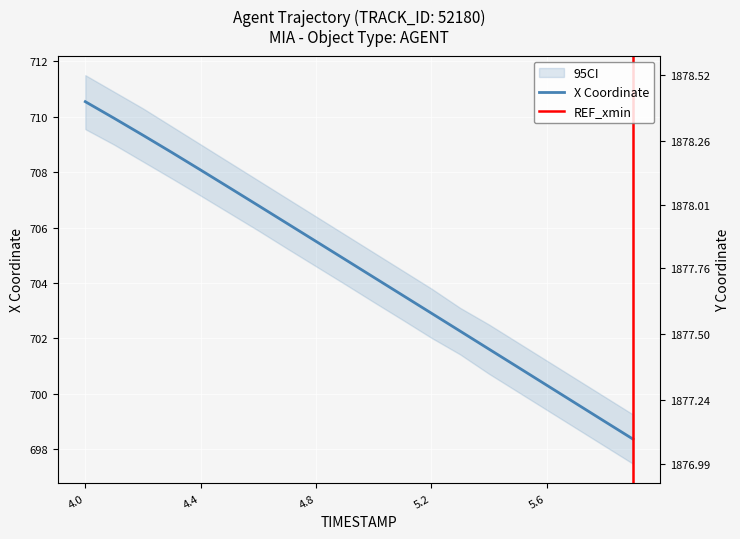

Which series has the widest spread of values?

X